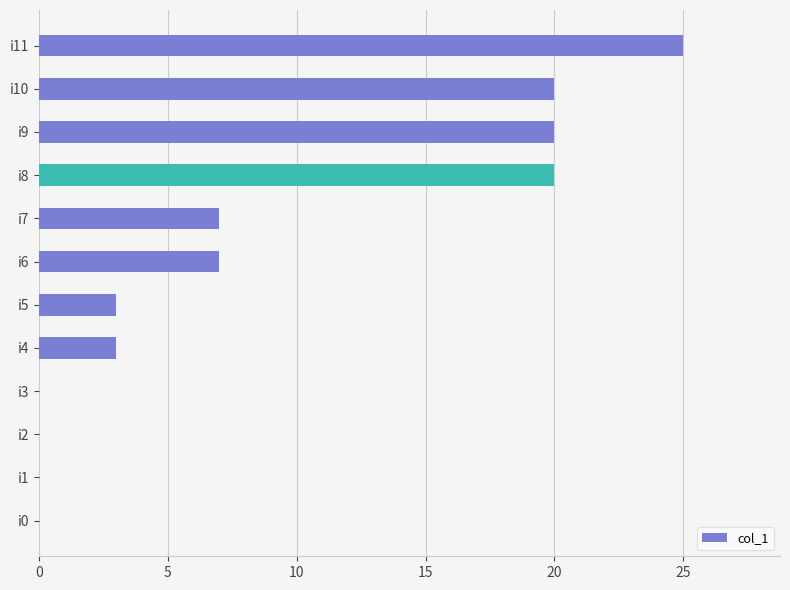

Does the chart contain stacked bars?

No